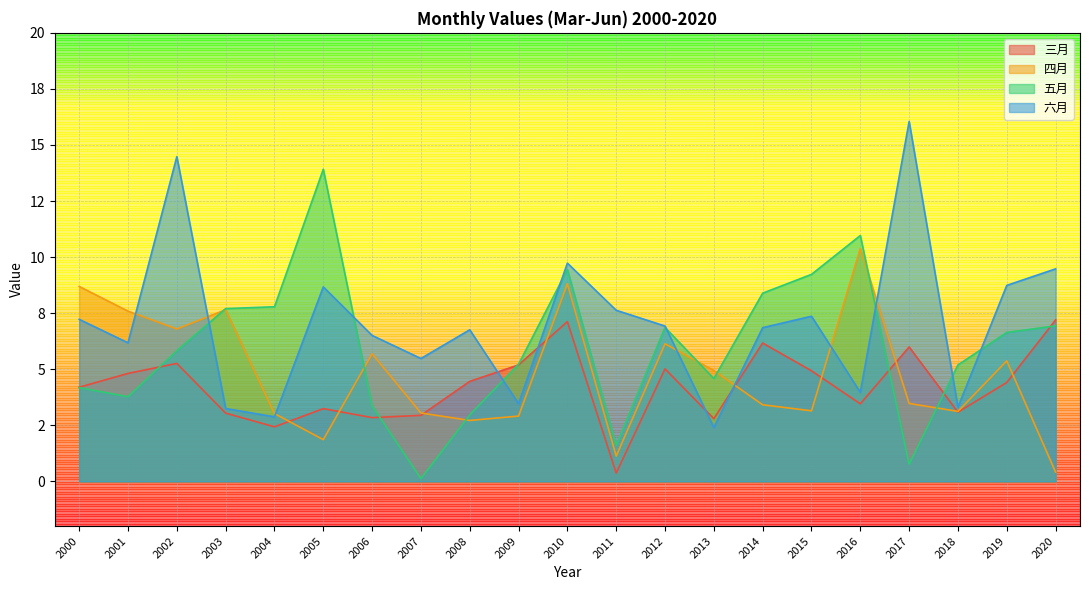

Count the number of data series in this chart.

4